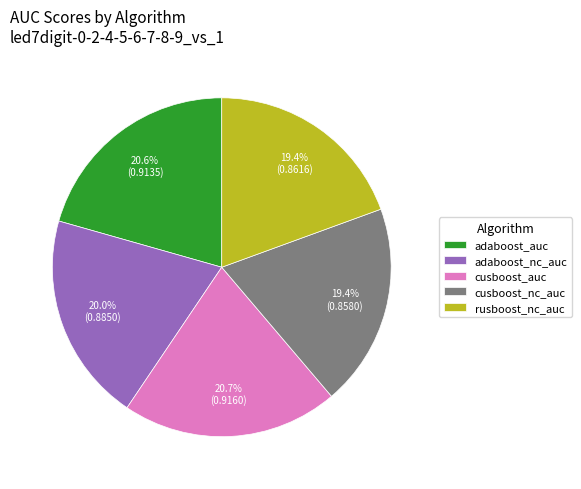

Does cusboost_auc account for over 50% of the chart?

No